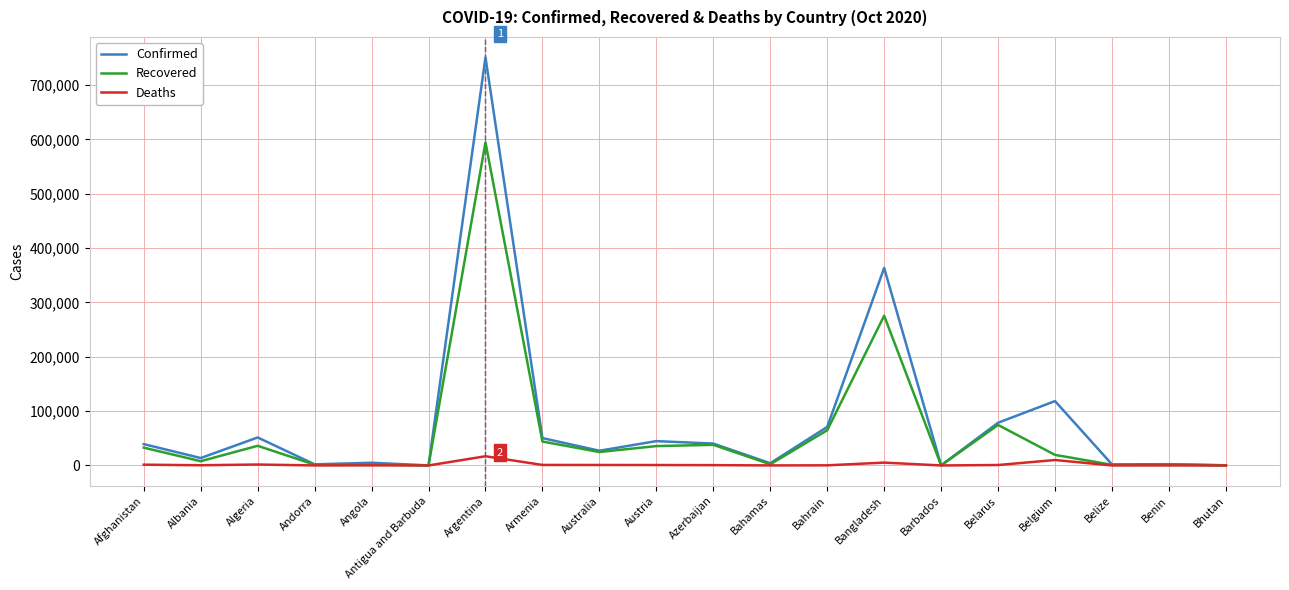

Which series has the widest spread of values?

Confirmed